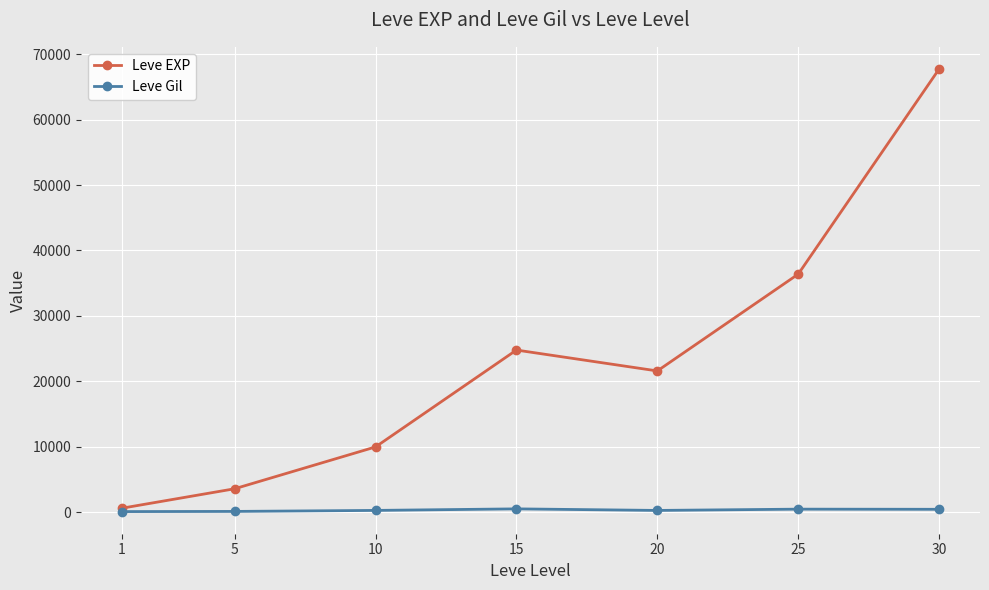

What is the smallest value displayed?

113